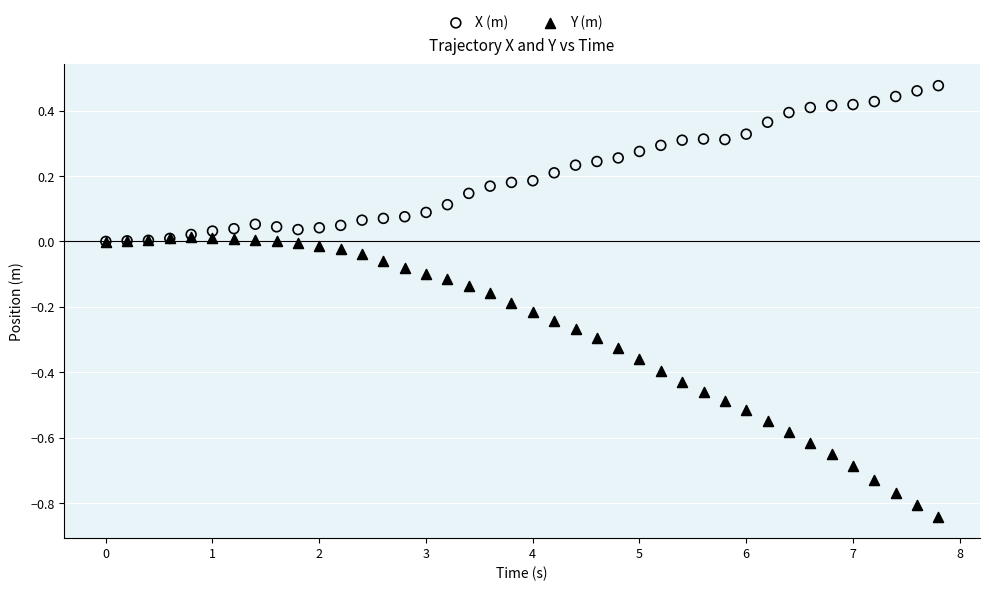

What are all the series names shown in the legend?

X (m), Y (m)